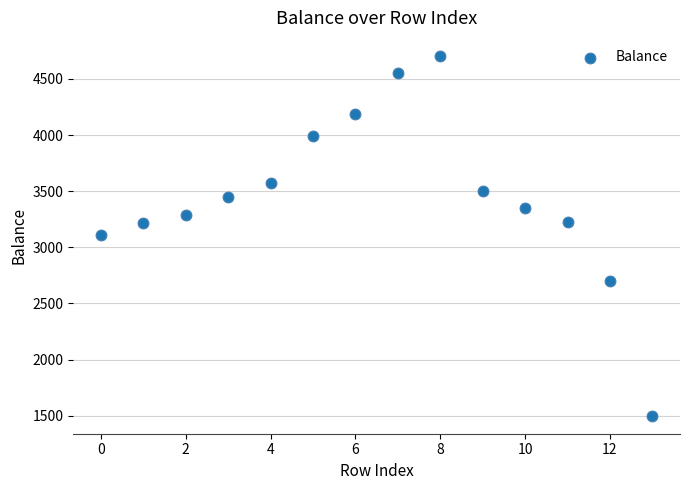

What is the range of Y values (max minus min)?

3205.0